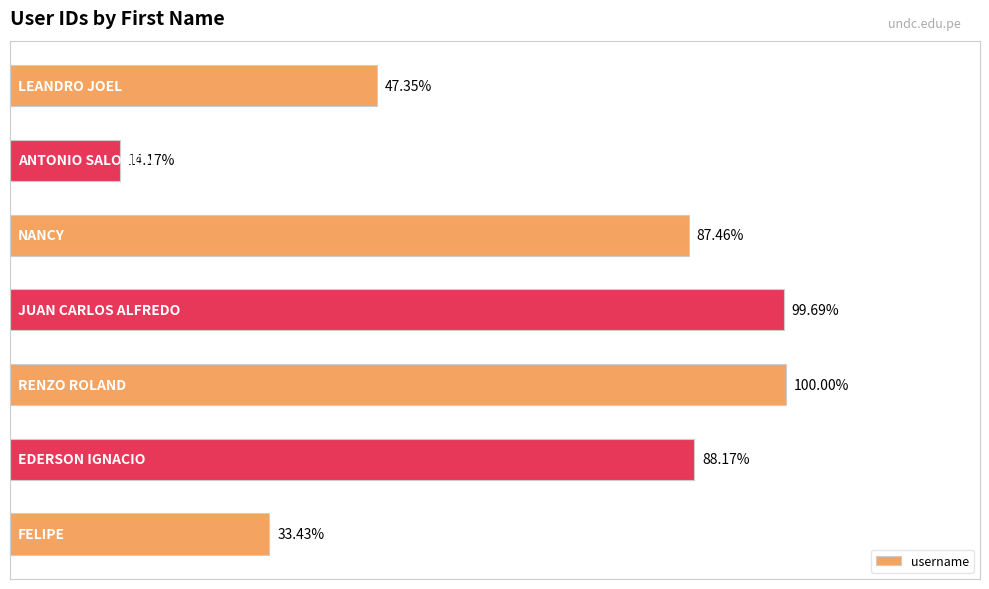

Are the bars grouped side by side (vs. stacked)?

No